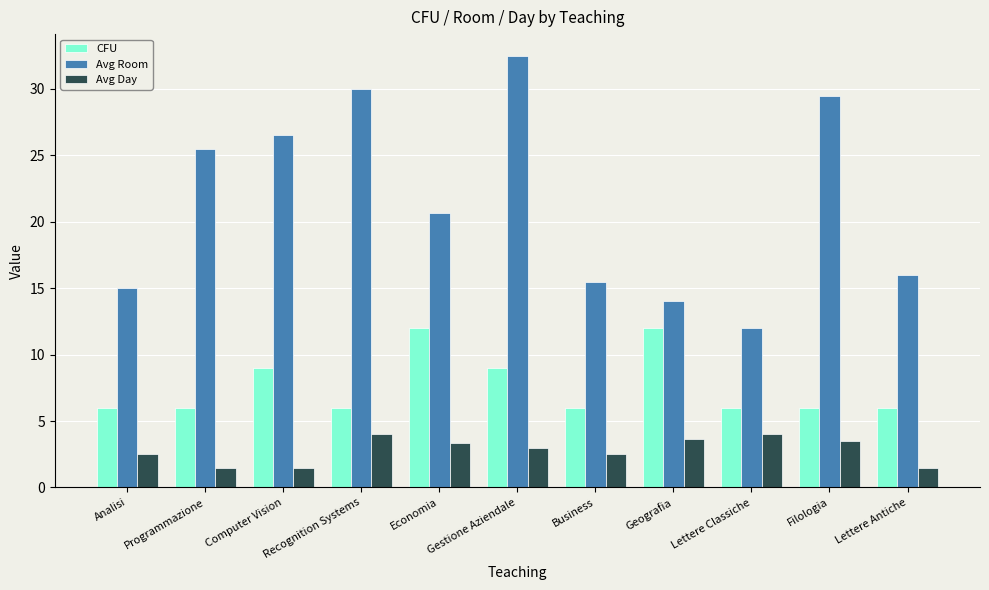

Rank the series by their maximum value, from highest to lowest.

Avg Room, CFU, Avg Day